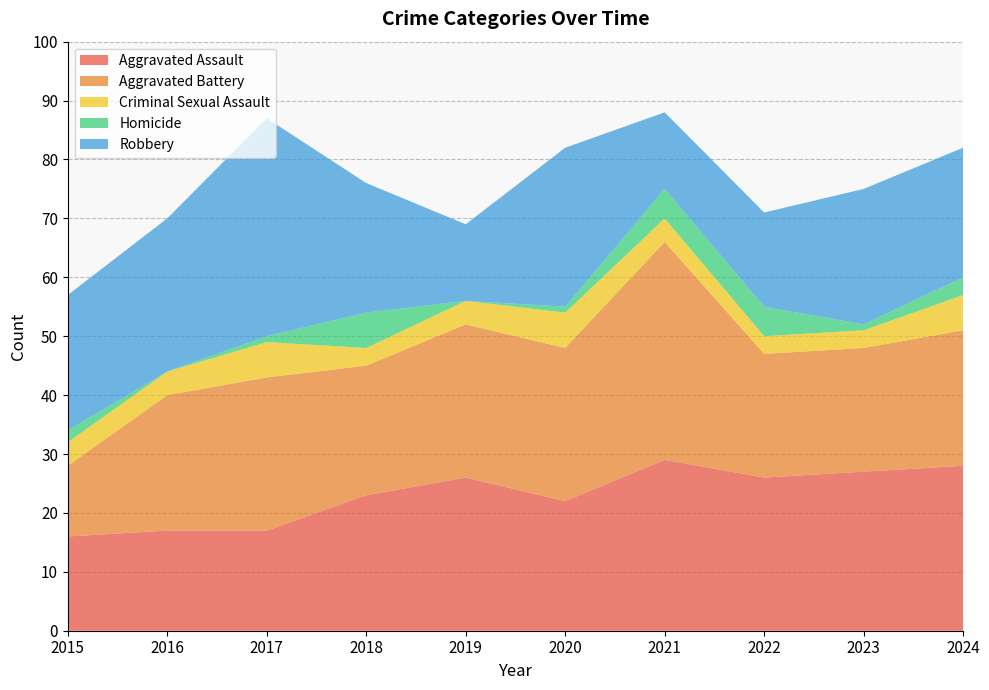

Reading right to left, extract all data points from this chart.

Aggravated Assault: 28	27	26	29	22	26	23	17	17	16
Aggravated Battery: 23	21	21	37	26	26	22	26	23	12
Criminal Sexual Assault: 6	3	3	4	6	4	3	6	4	4
Homicide: 3	1	5	5	1	0	6	1	0	2
Robbery: 22	23	16	13	27	13	22	37	26	23